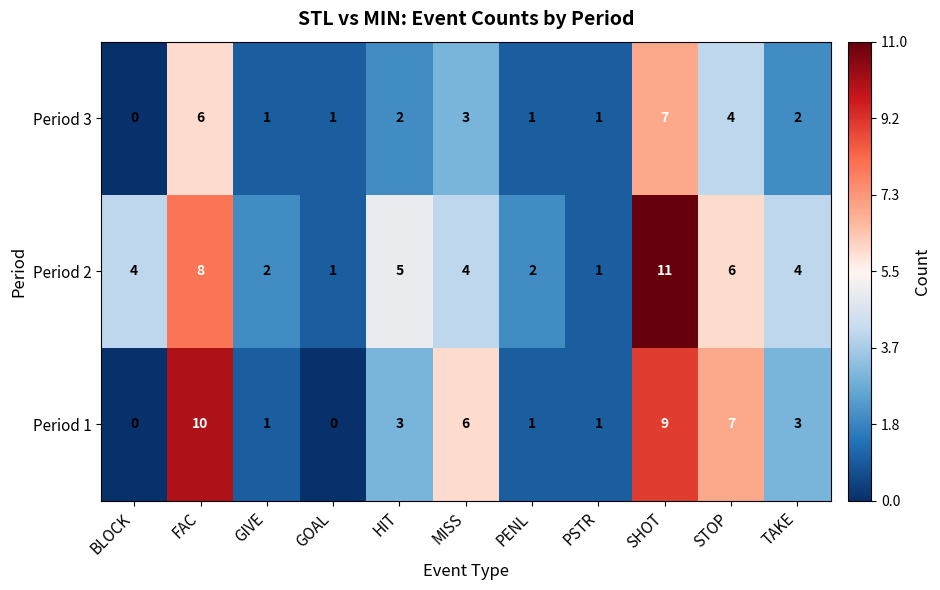

At how many categories does at least one series exceed 3?

7